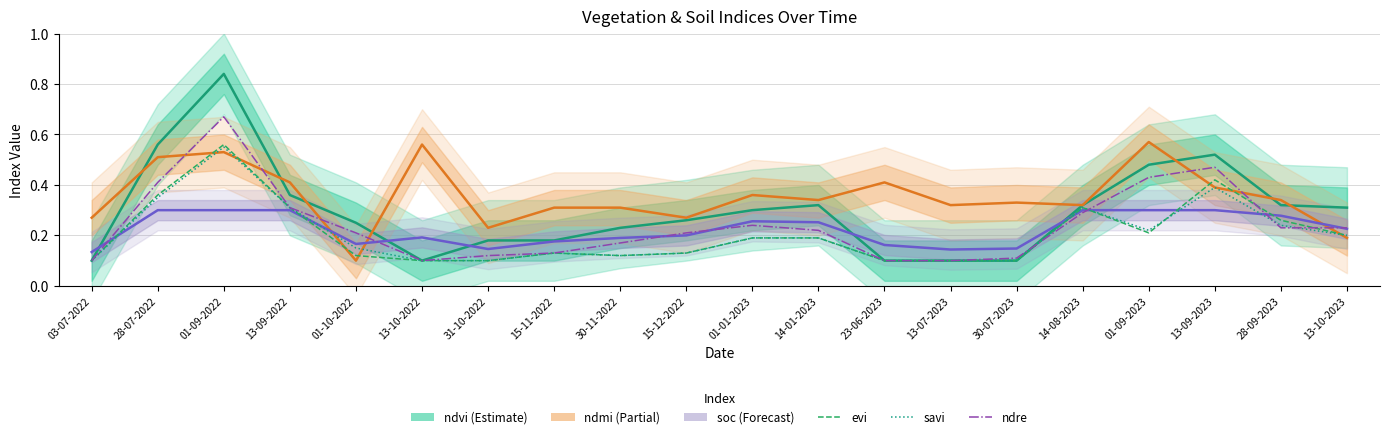

How many interior local valleys does the ndvi series have?

1